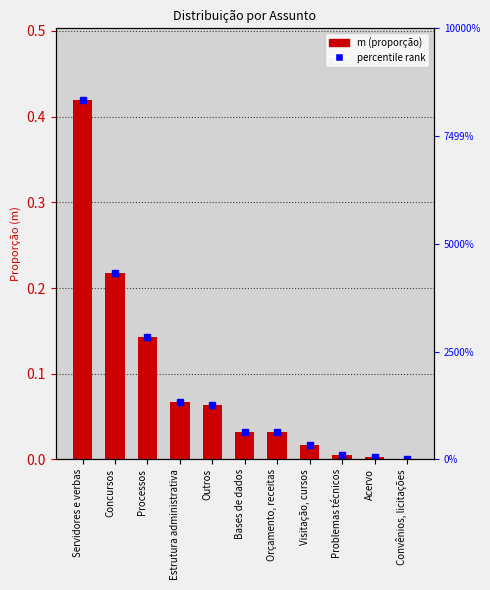

Is it true that the value at Bases de dados is 0.0?

True